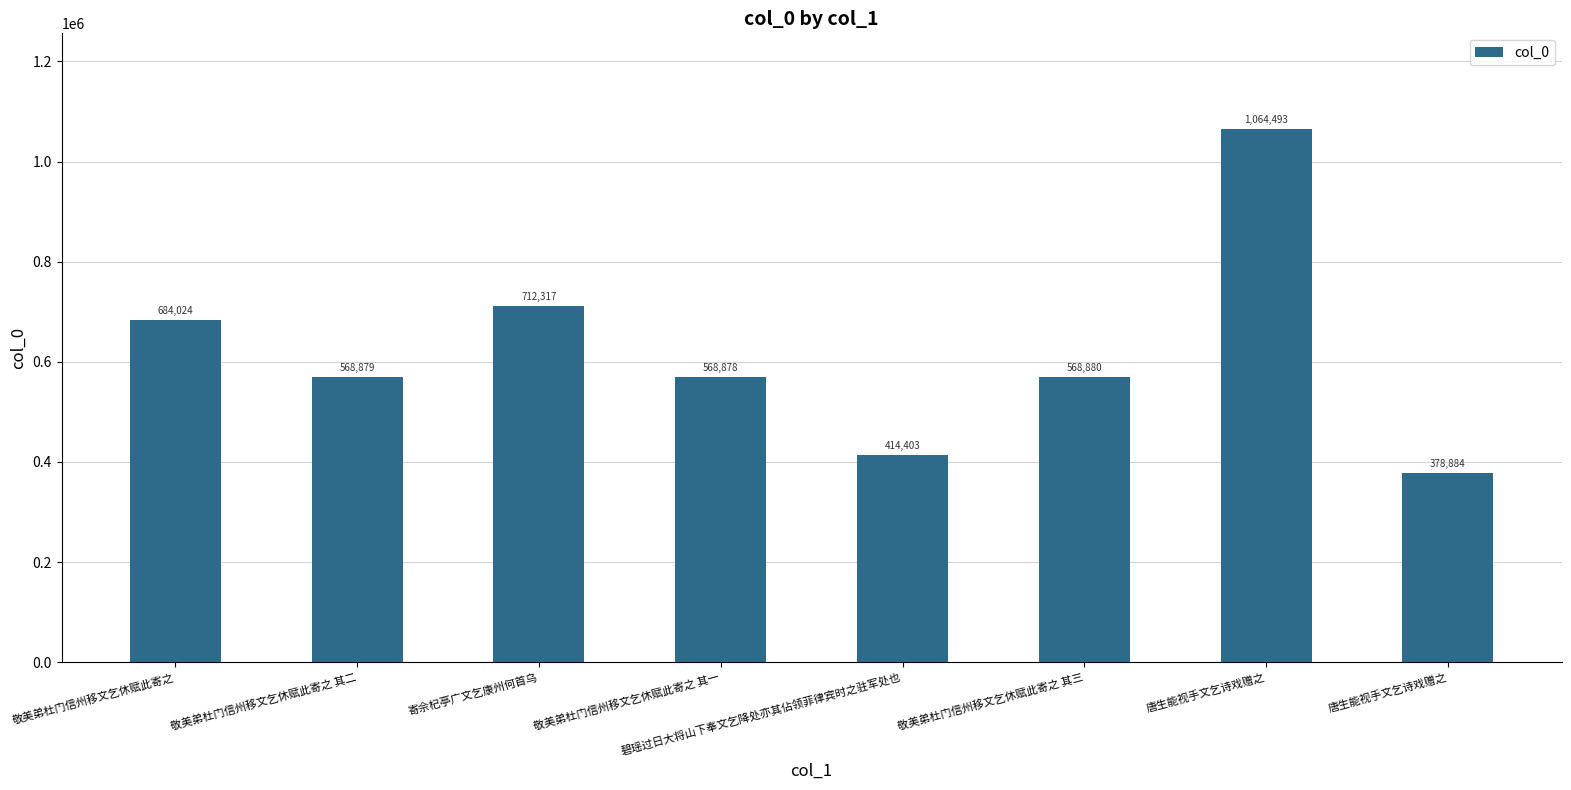

Are the bars grouped side by side (vs. stacked)?

No